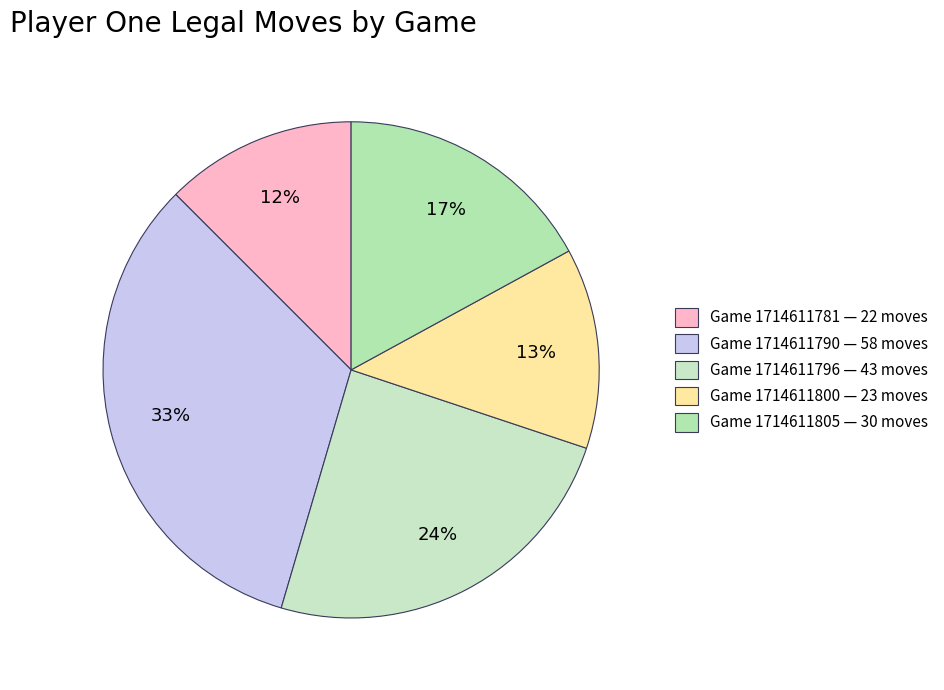

To the nearest percent, what is the difference between the Game 1714611805 and Game 1714611796 slice percentages?

7%